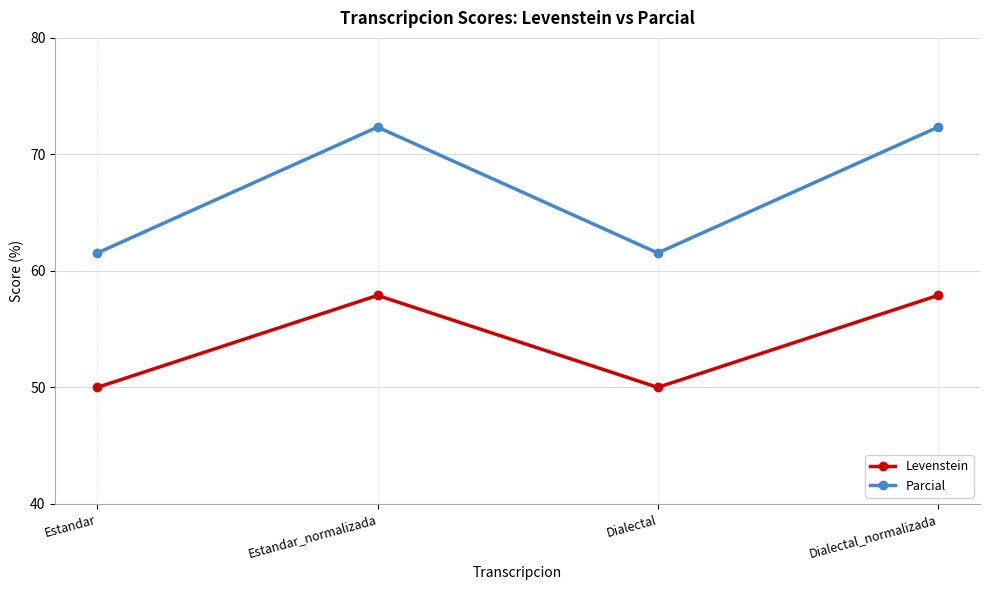

Reading left to right, extract all data points from this chart.

Levenstein: 50.0	57.9	50.0	57.9
Parcial: 61.5	72.3	61.5	72.3